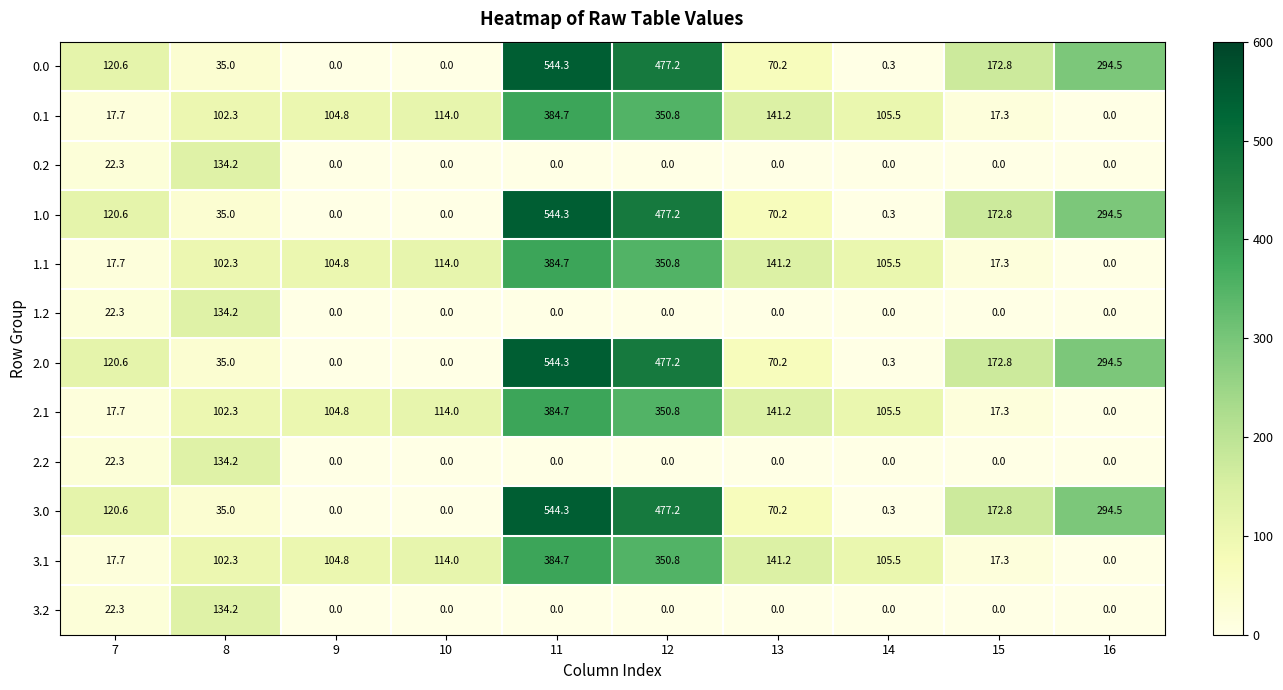

How many distinct data groups are displayed?

12